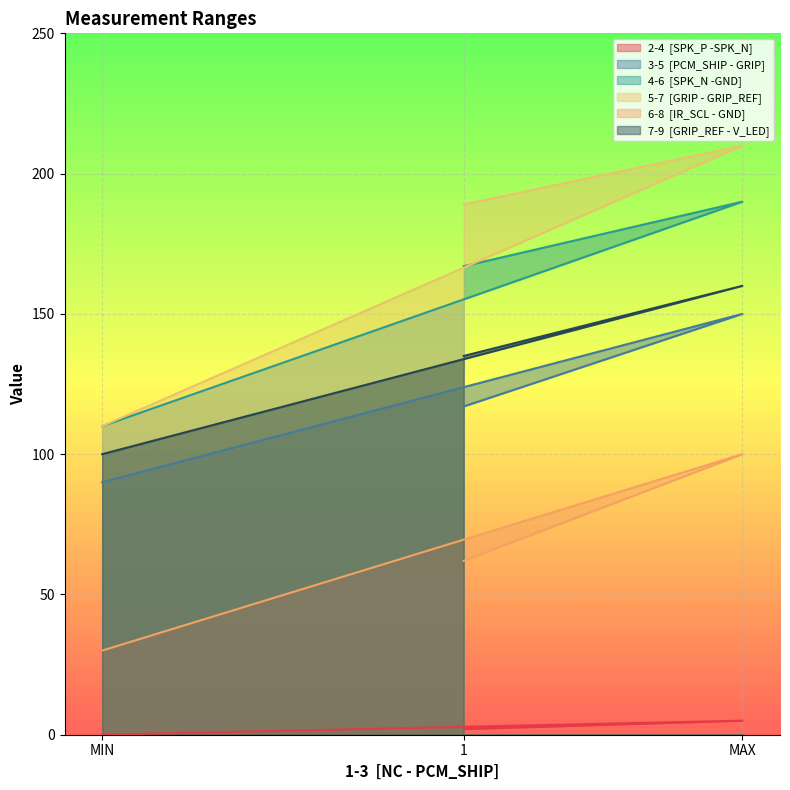

True or false: 7-9  [GRIP_REF - V_LED] has a value of 39 at 1.

False